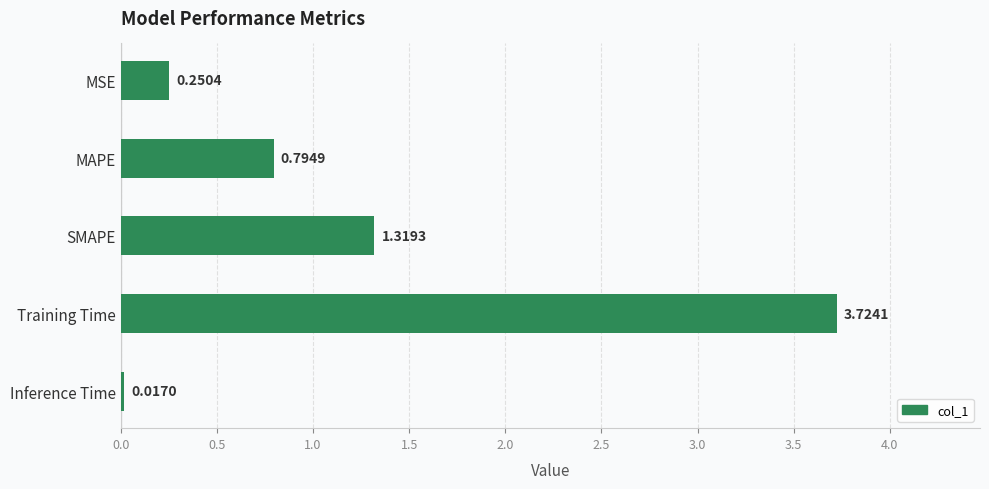

List the labels in order of value, smallest first.

Inference Time, MSE, MAPE, SMAPE, Training Time